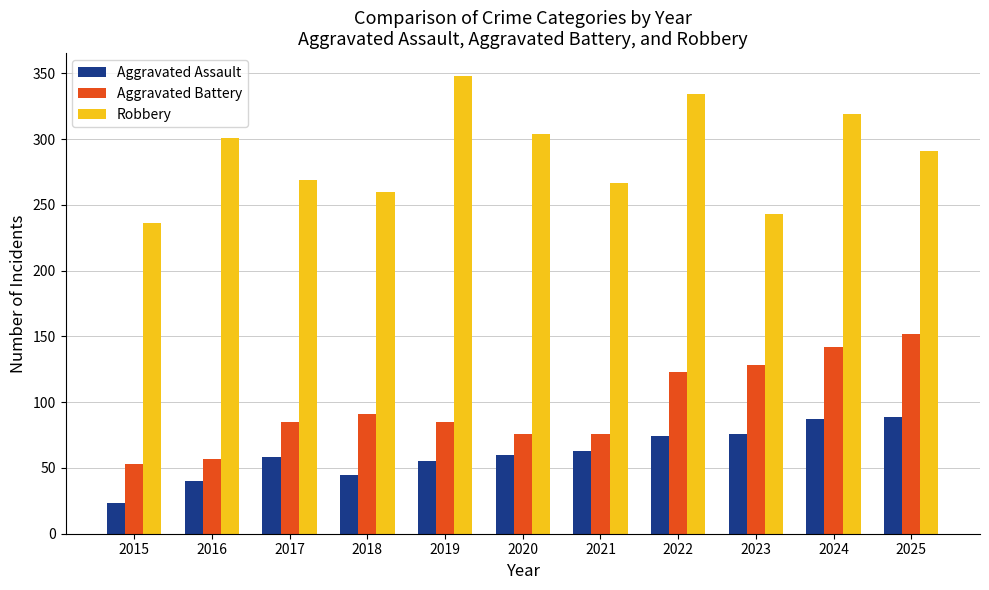

Are the bars horizontal?

No